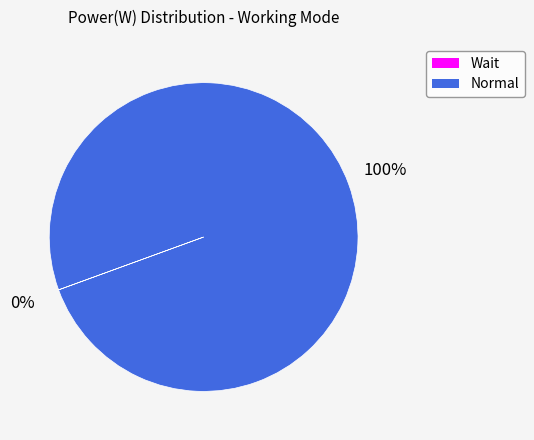

Which category accounts for the majority?

Normal